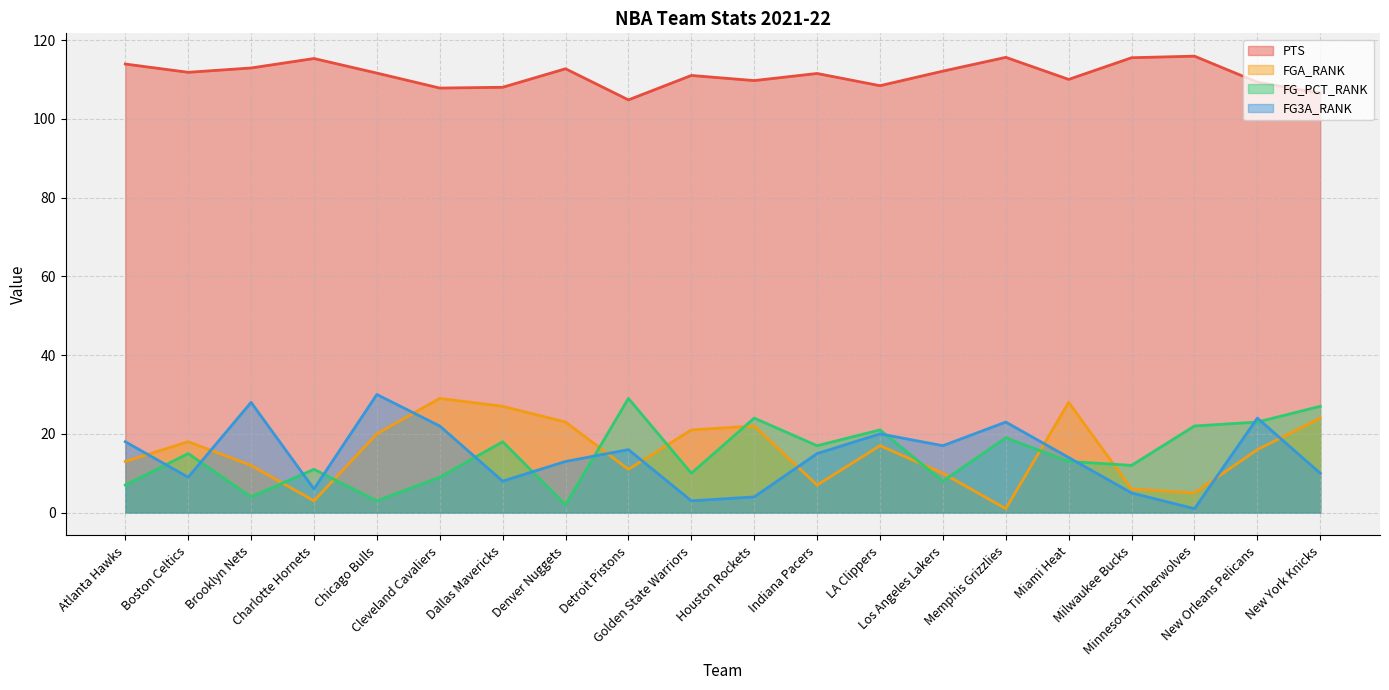

What is the difference between the PTS values at Atlanta Hawks and Denver Nuggets?

1.2